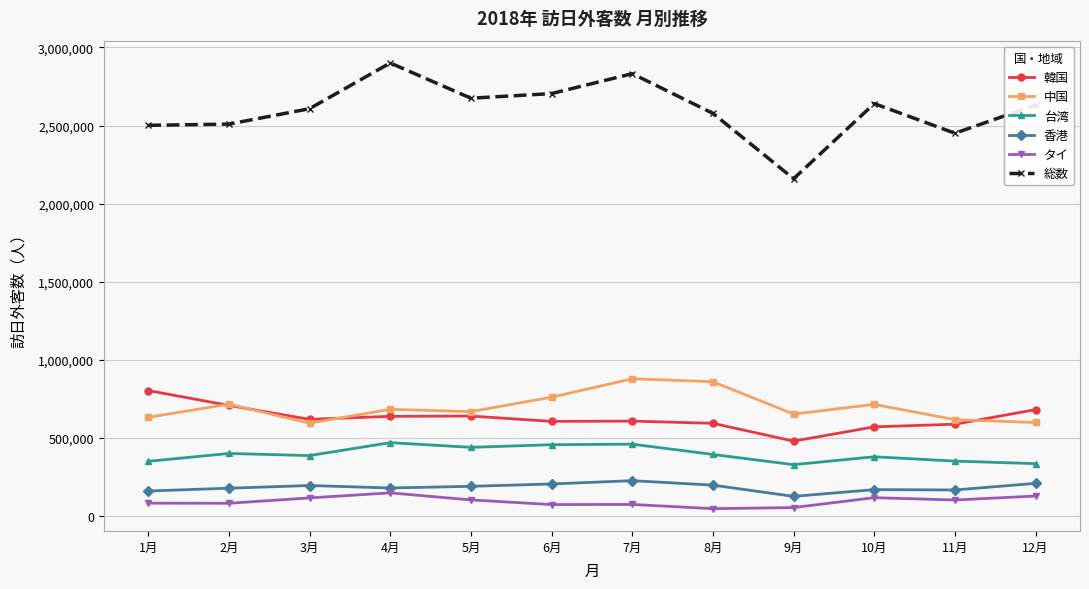

Is the value of 中国 at 11月 greater than the value of タイ at 4月?

Yes